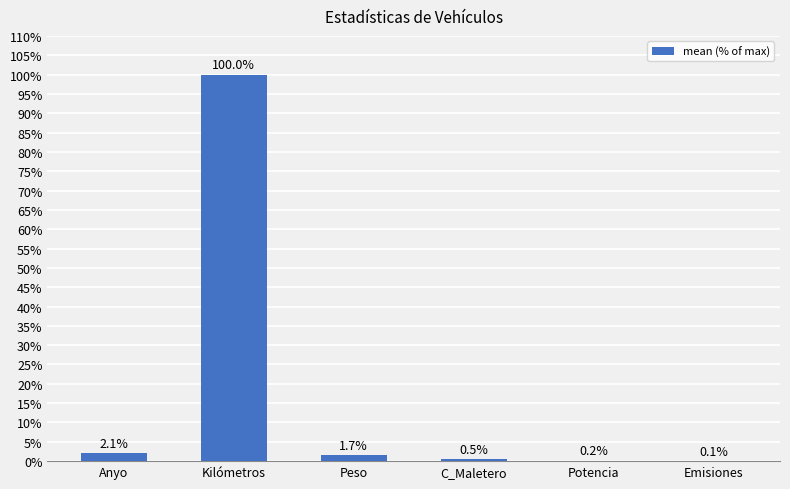

What is the average value?

17.4